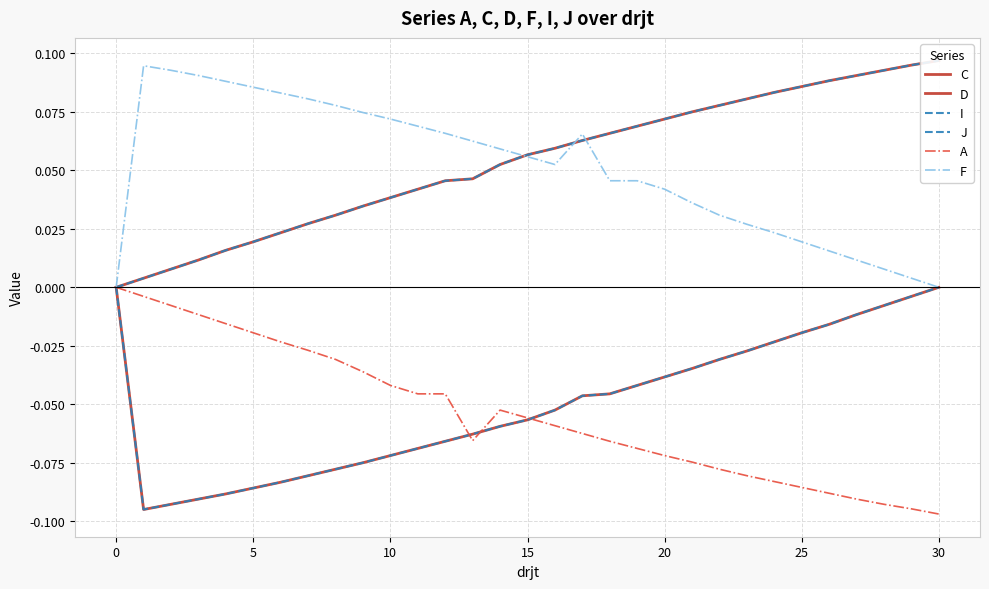

What is the difference between the maximum and second lowest values in the D series?

0.1